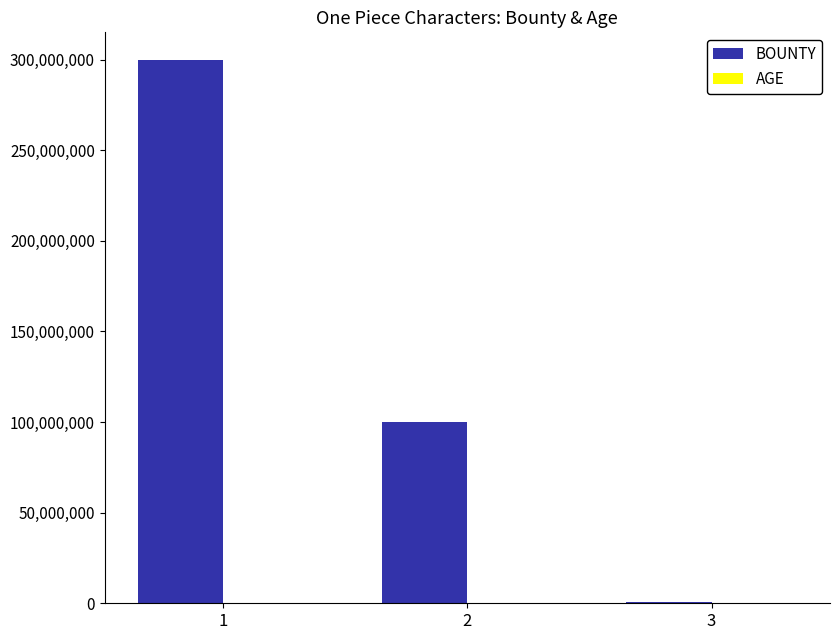

Which series has the largest total across all categories?

BOUNTY